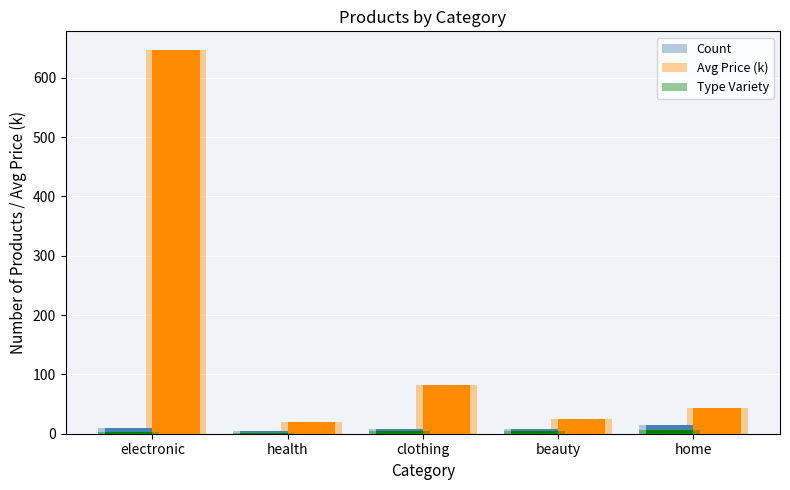

What is the lowest value of the Avg Price (k) series?

20